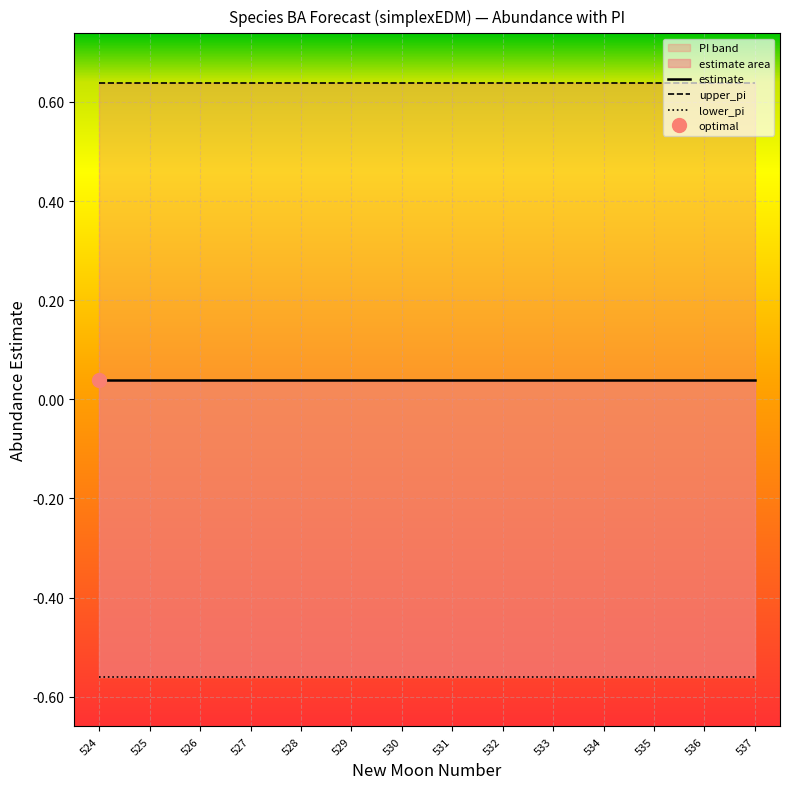

Read the upper_pi value at 535.

0.6